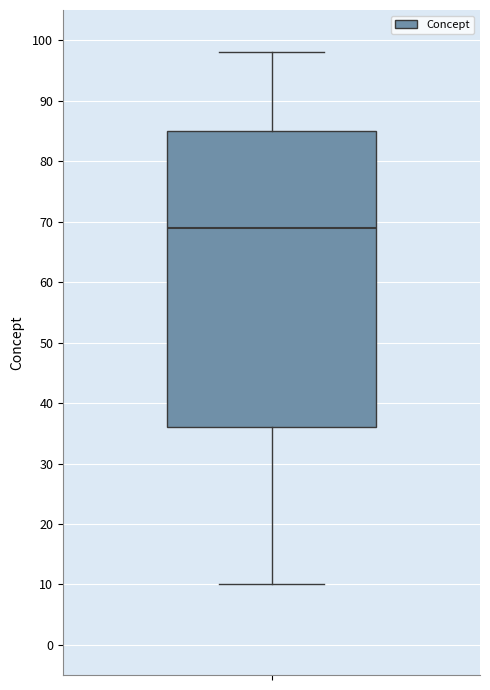

Where is the upper edge of the box on the y-axis? The values are not printed on the chart, so give them approximately, as read against the axis.

85